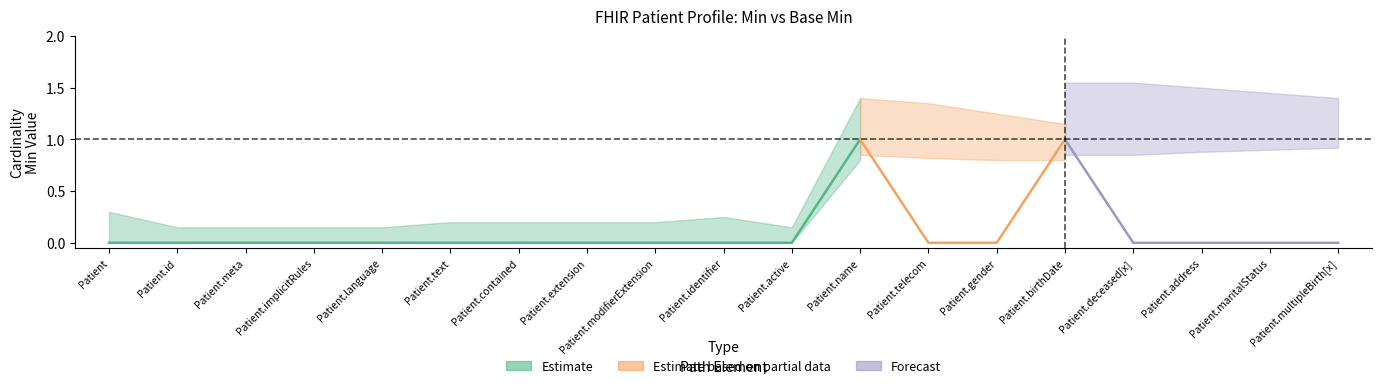

What is the maximum value for Min?

1